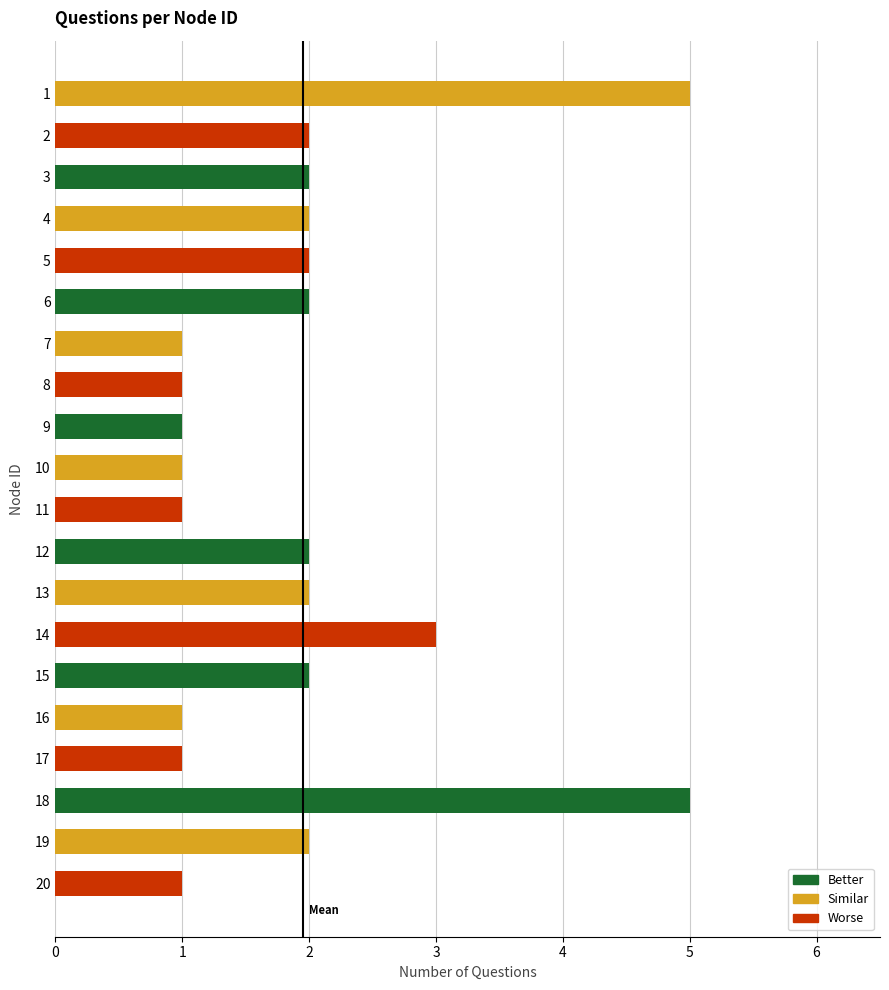

The value at 15 is 1. True or false?

False